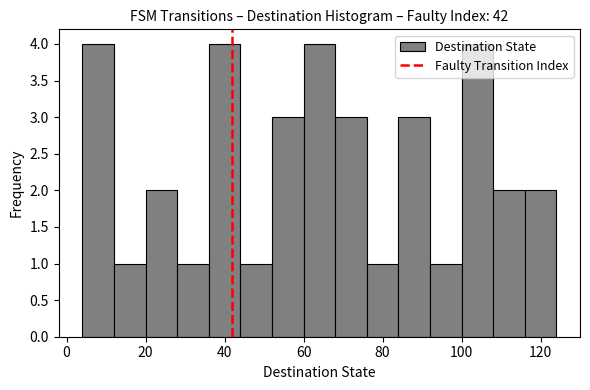

Reading left to right, transcribe this chart: for each bar, give the range it covers on the x-axis and its height. The values are not printed on the chart, so give them approximately, as read against the axis.

4 to 12: 4
12 to 20: 1
20 to 28: 2
28 to 36: 1
36 to 44: 4
44 to 52: 1
52 to 60: 3
60 to 68: 4
68 to 76: 3
76 to 84: 1
84 to 92: 3
92 to 100: 1
100 to 108: 4
108 to 116: 2
116 to 124: 2